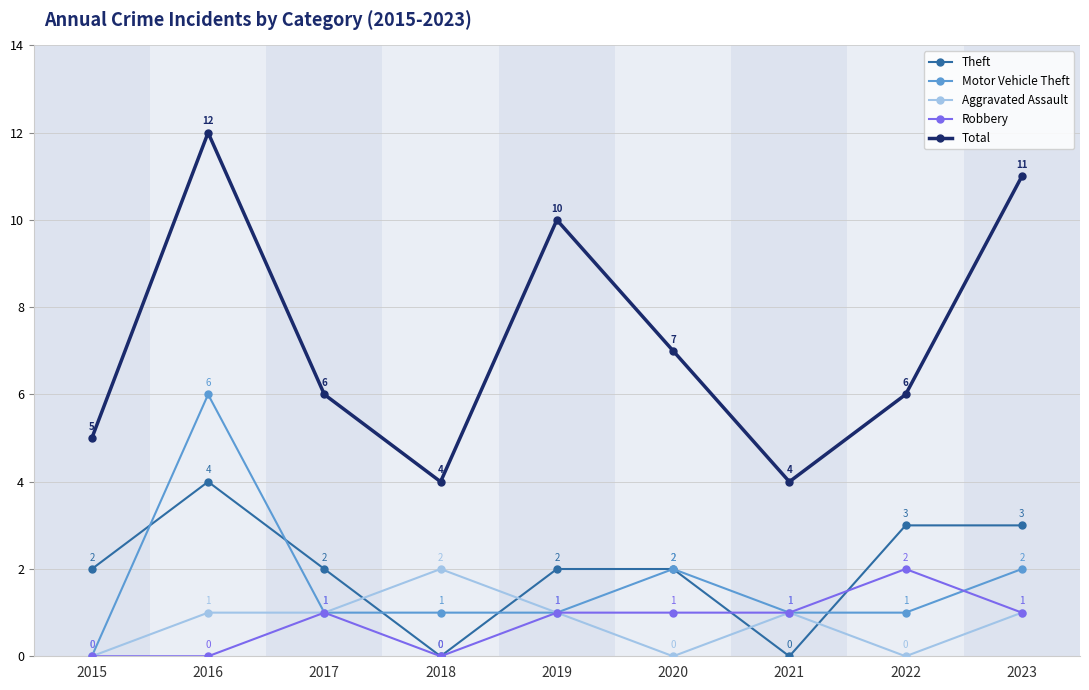

True or false: Robbery has a value of 0 at 2015.

True